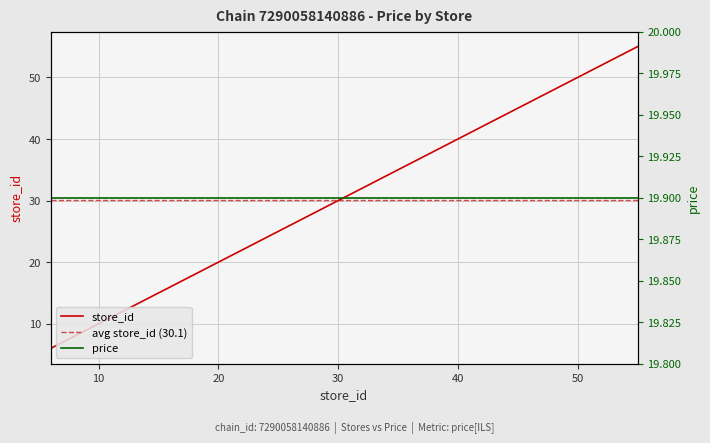

What is the maximum value shown in the chart?

55